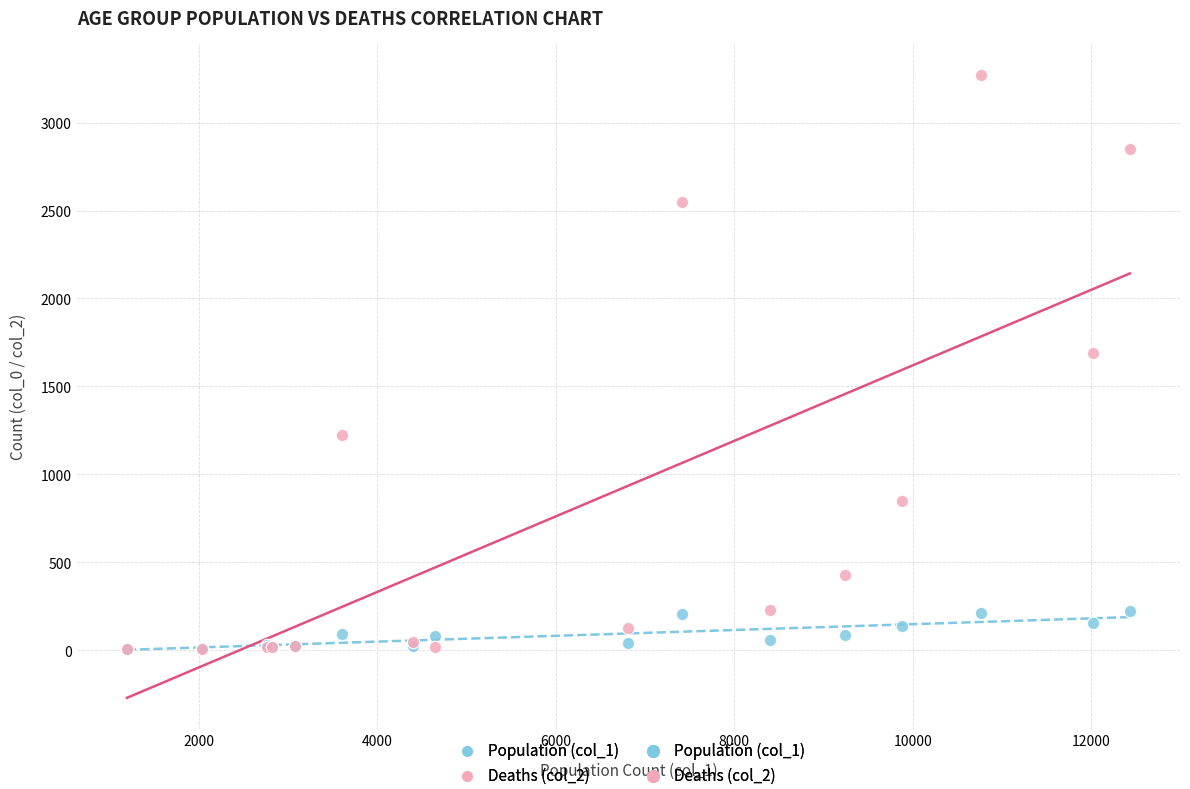

Which series has the widest spread of Y values?

Deaths (col_2)